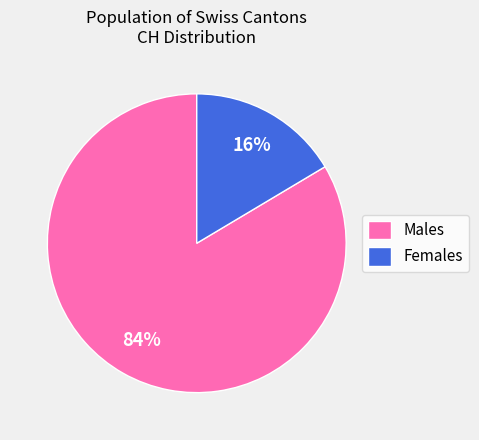

How many segments does this pie chart have?

2